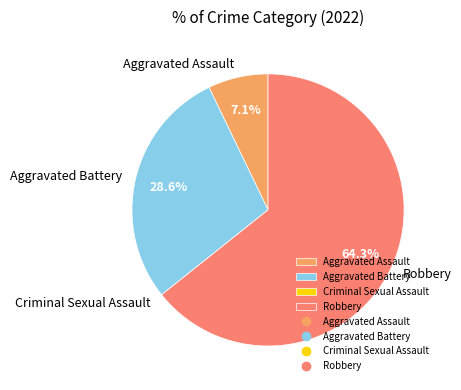

To the nearest percent, what portion does Aggravated Assault represent?

7%